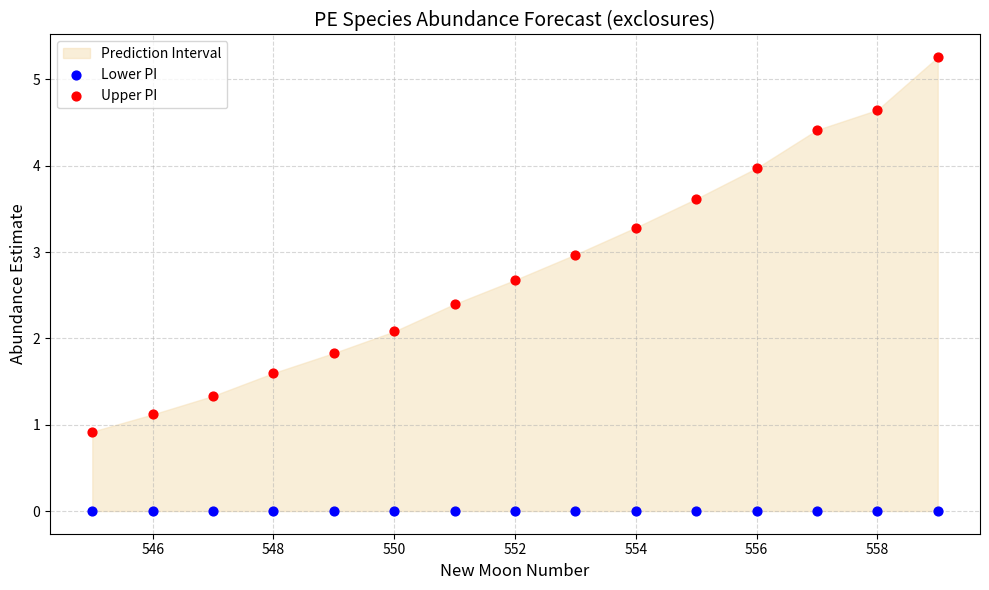

Across all series, what Y value is closest to 2?

2.1